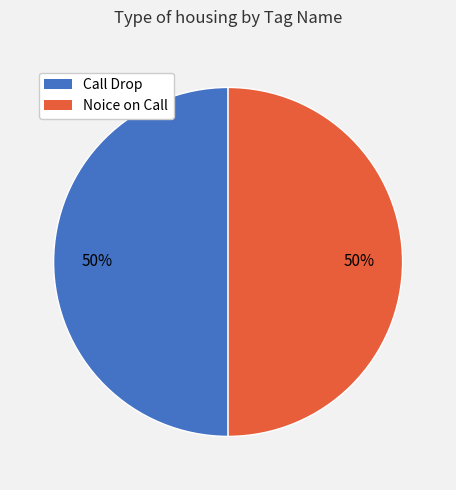

Approximately how many times larger is the value at Noice on Call compared to Call Drop?

1.0